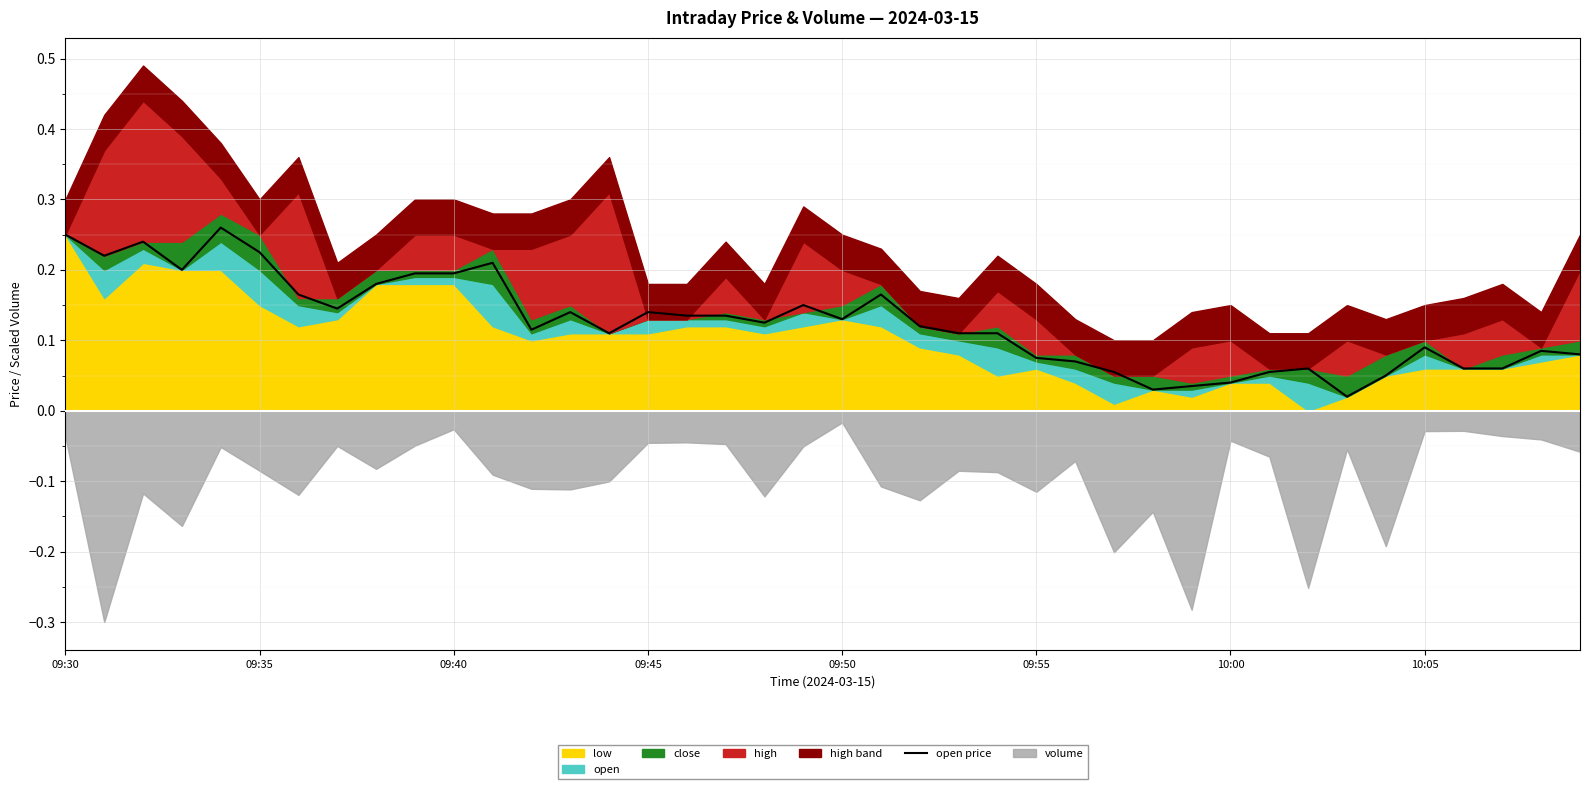

The chart shows a value of 0.1 at 12. True or false?

True